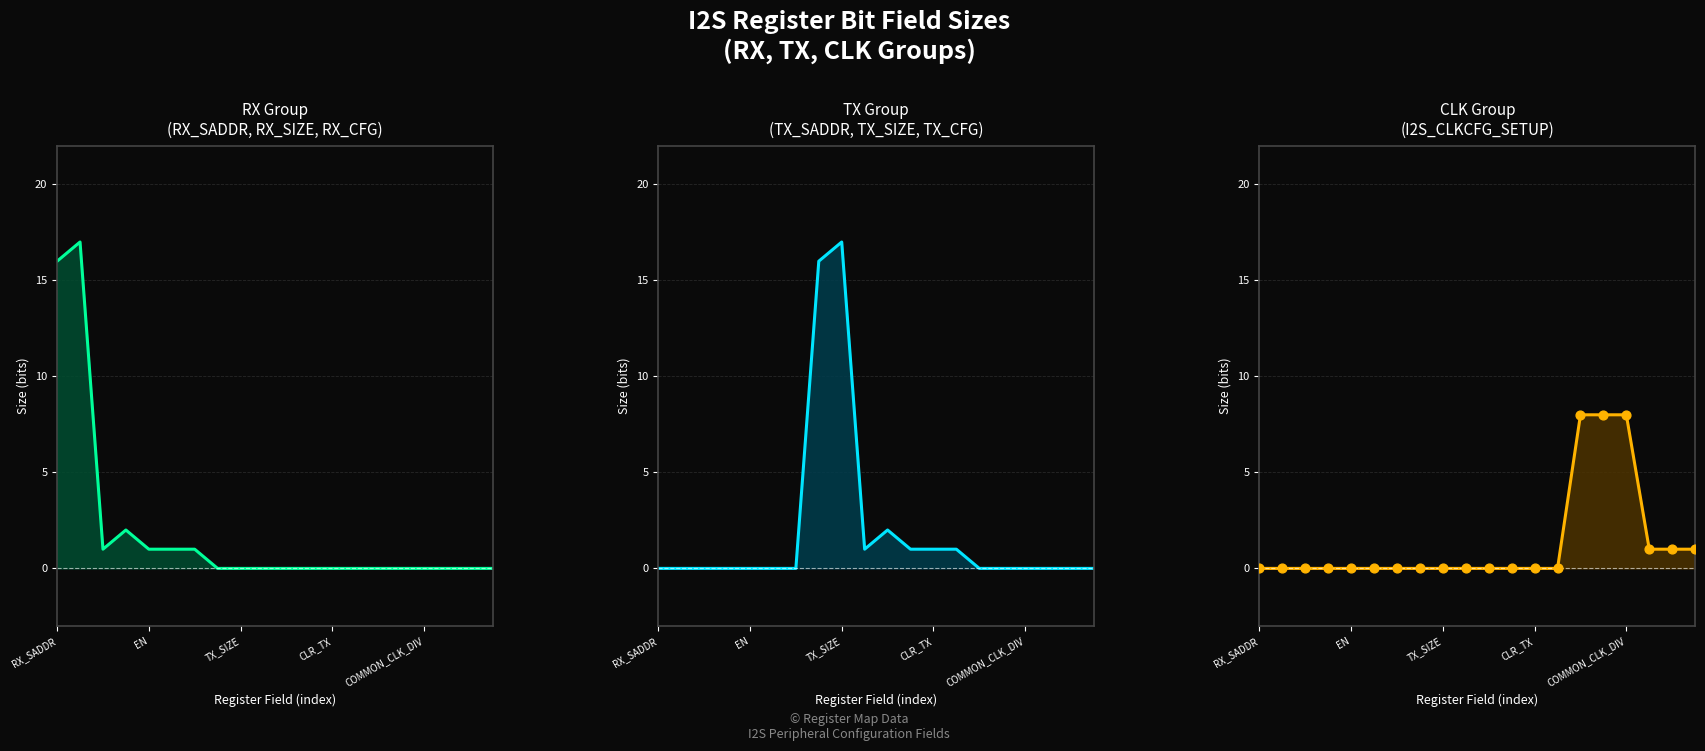

What are all the series names shown in the legend?

RX Group Size, TX Group Size, CLK Group Size